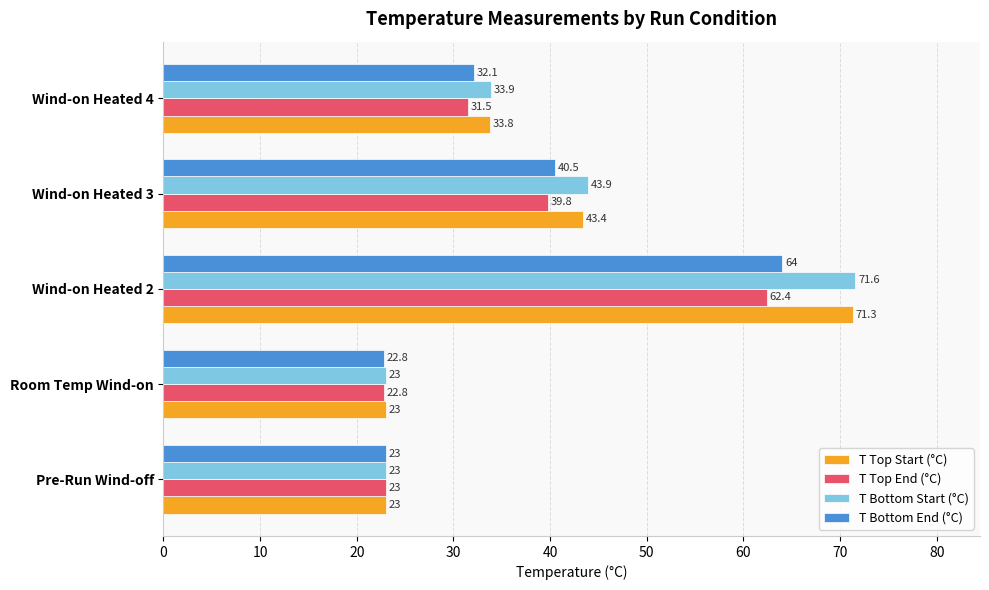

At which category is the sum across all series the highest?

Wind-on Heated 2